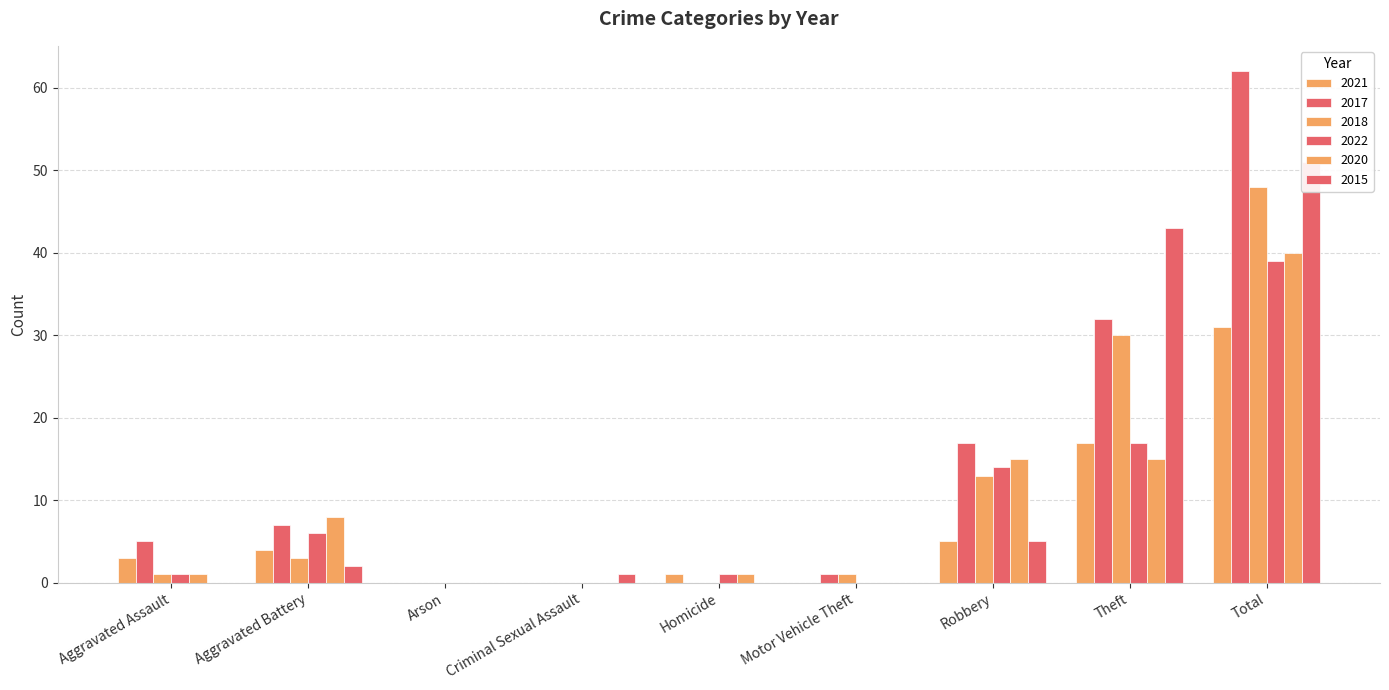

Which series has the largest total across all categories?

2017